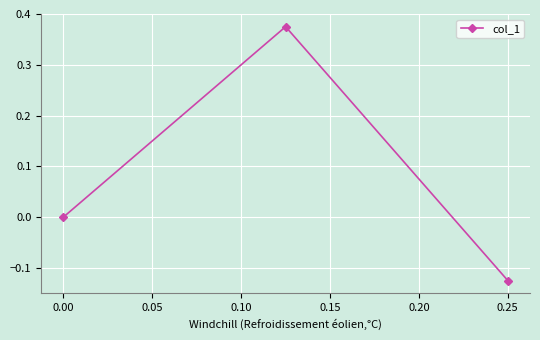

Which label corresponds to the smallest value in the chart?

0.25